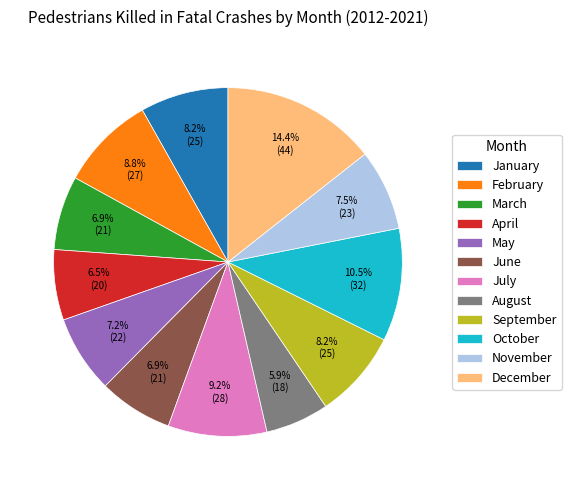

Is it true that June is 7% of the pie?

True